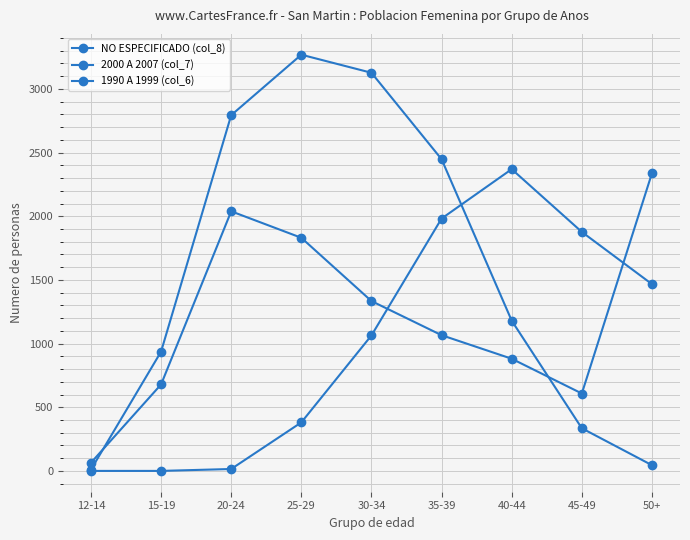

At which category is the sum across all series the highest?

30-34